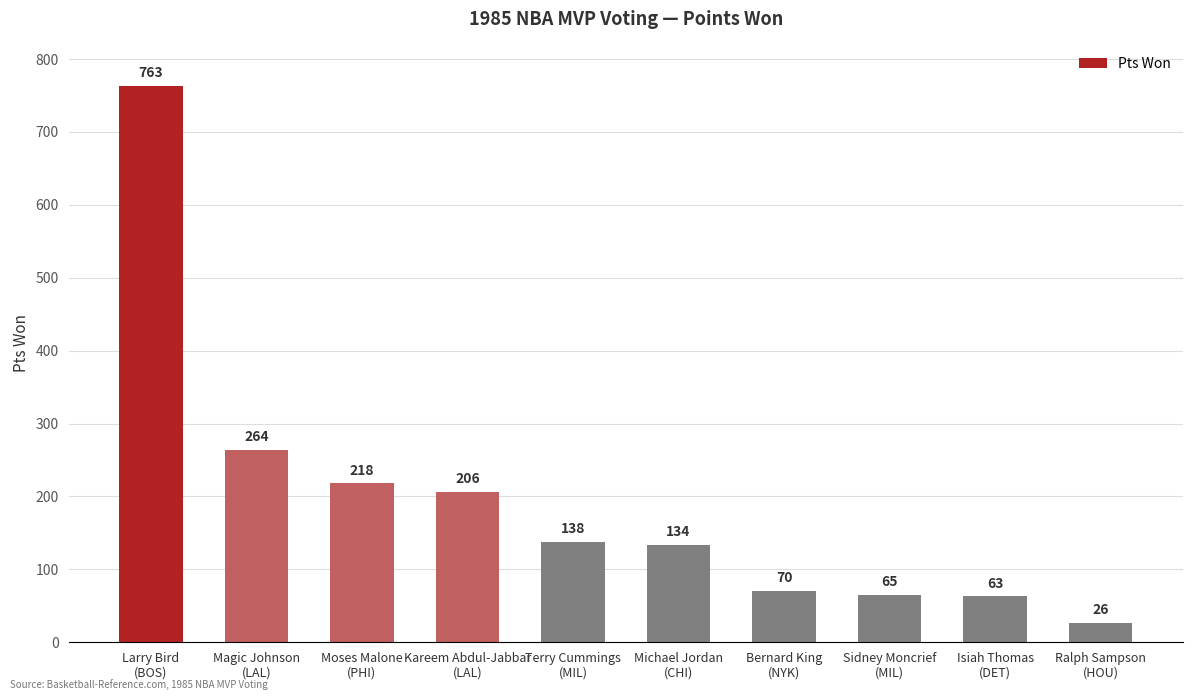

What is the difference between the maximum and minimum values?

737